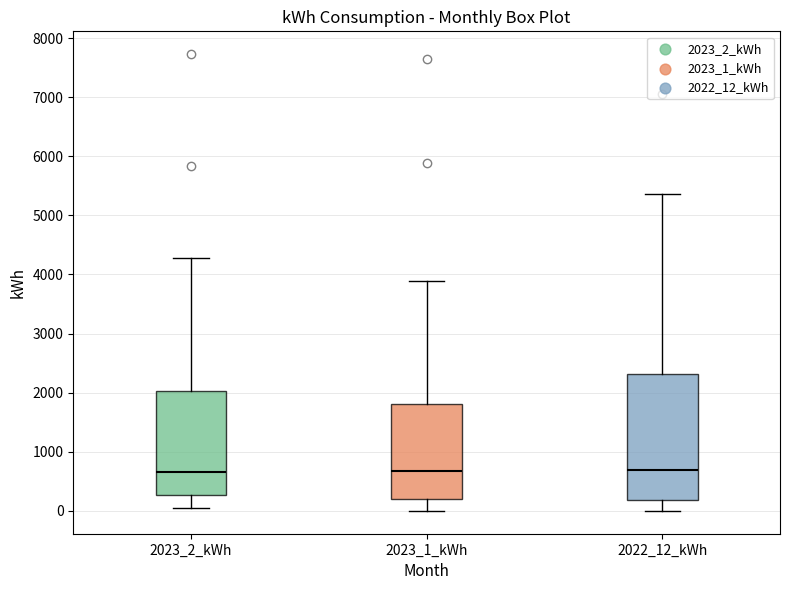

Where is the upper edge of the box for 2023_2_kWh on the y-axis? The values are not printed on the chart, so give them approximately, as read against the axis.

2000